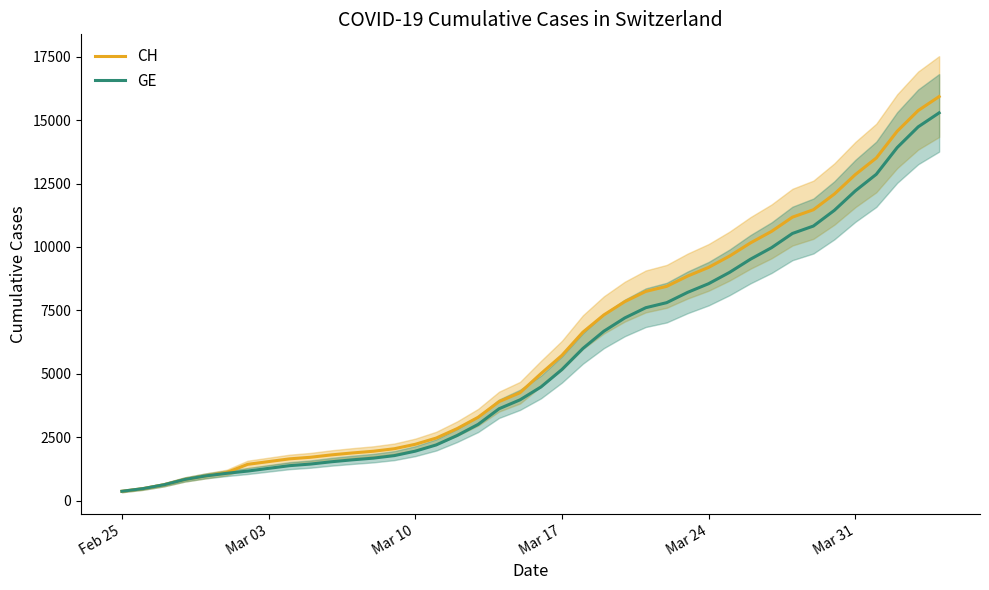

True or false: GE and CH intersect in this chart.

False